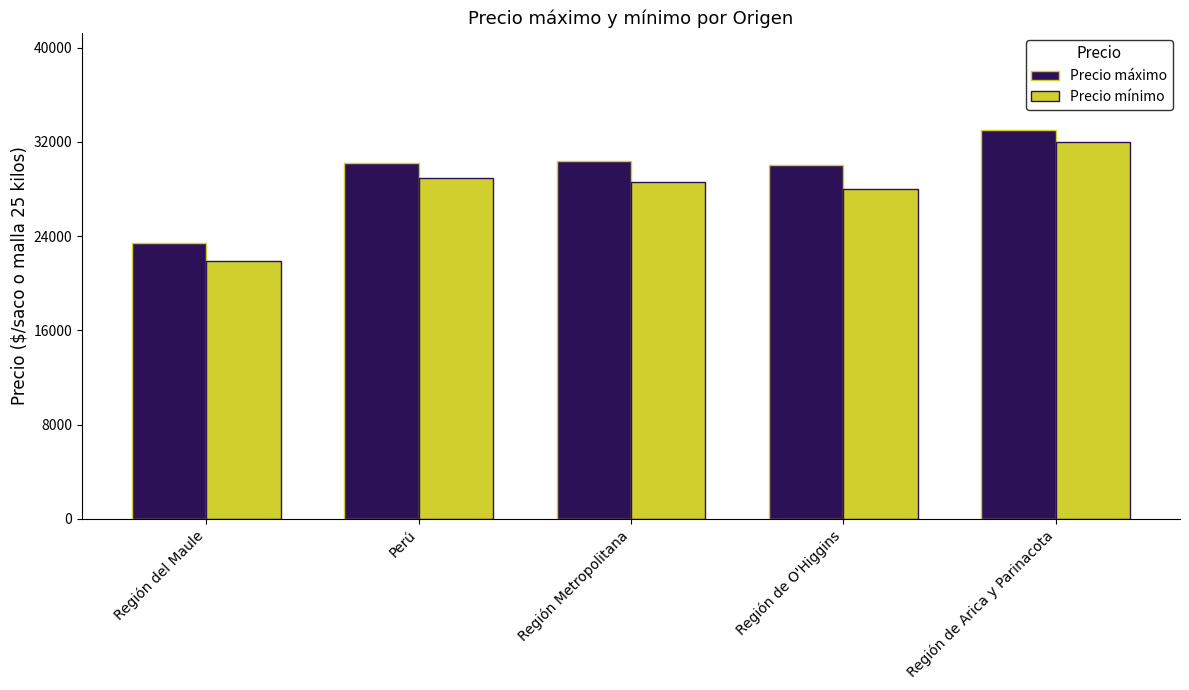

Reading left to right, transcribe all the data shown in this chart.

Precio máximo: Región del Maule=23444.4	Perú=30200.0	Región Metropolitana=30400.0	Región de O'Higgins=30000.0	Región de Arica y Parinacota=33000.0
Precio mínimo: Región del Maule=21888.9	Perú=28900.0	Región Metropolitana=28600.0	Región de O'Higgins=28000.0	Región de Arica y Parinacota=32000.0